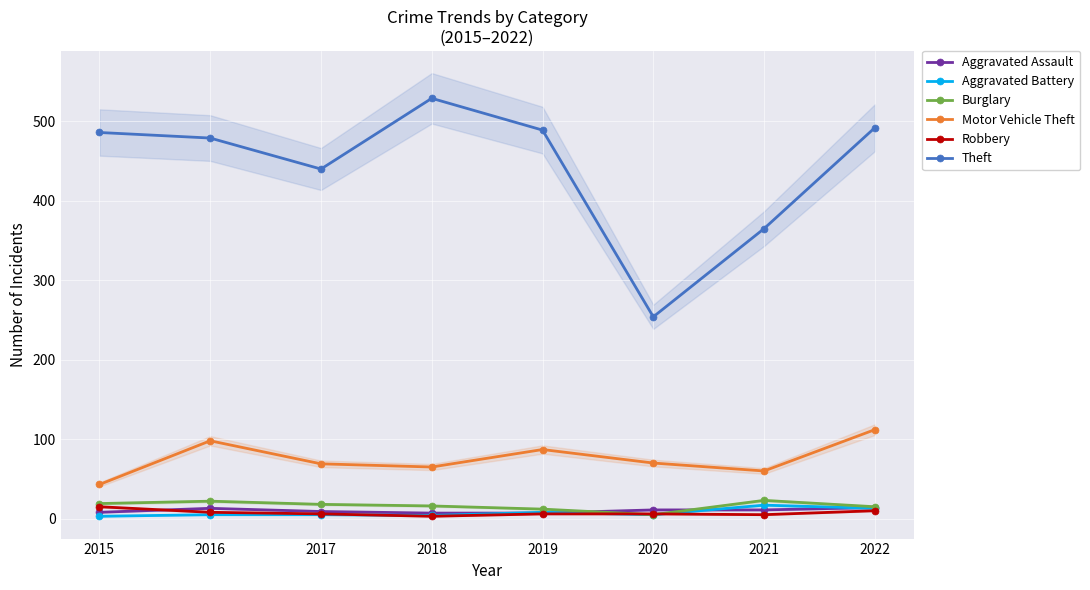

What is the value of the Theft point at the 6th from the left?

254